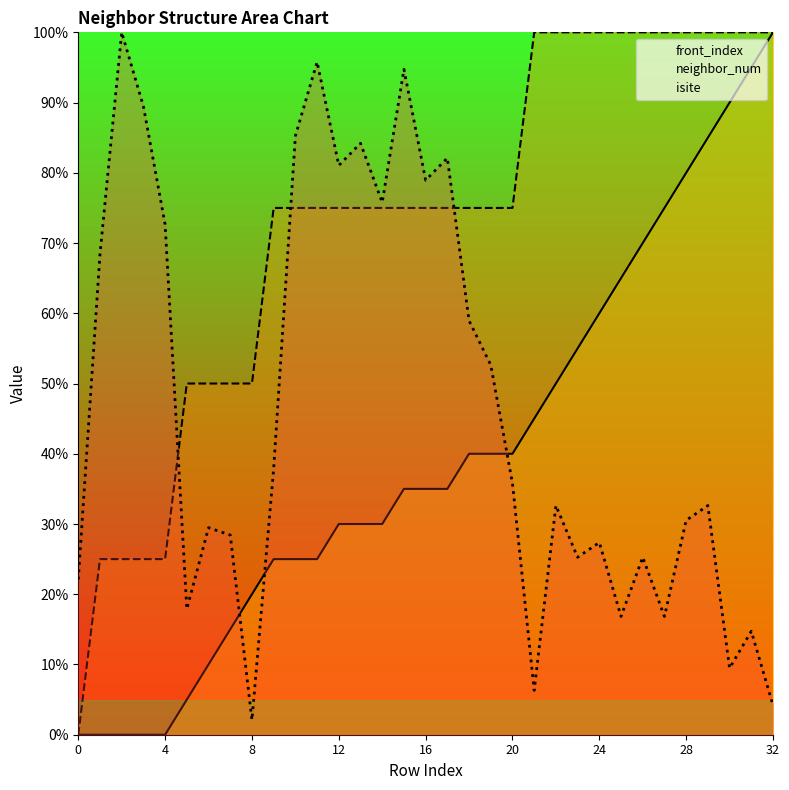

How many times do isite and neighbor_num cross each other?

3